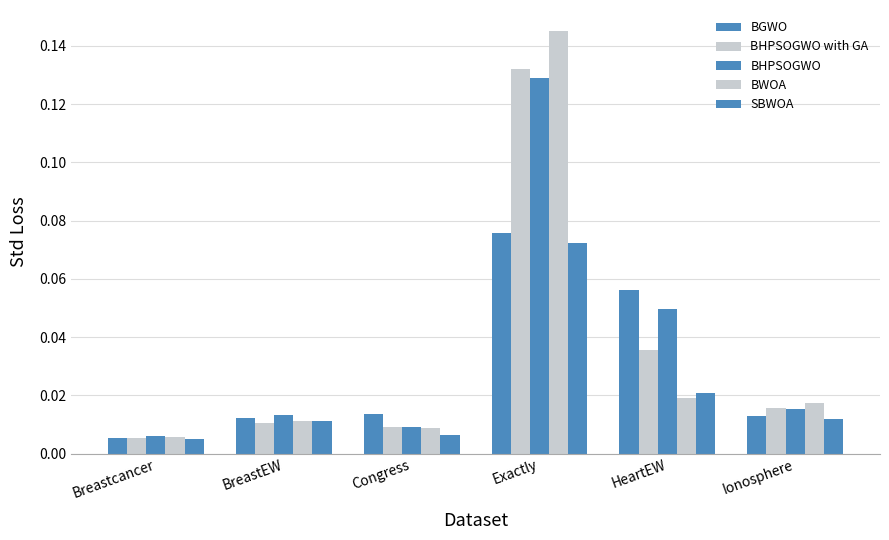

How many groups of bars are there?

6